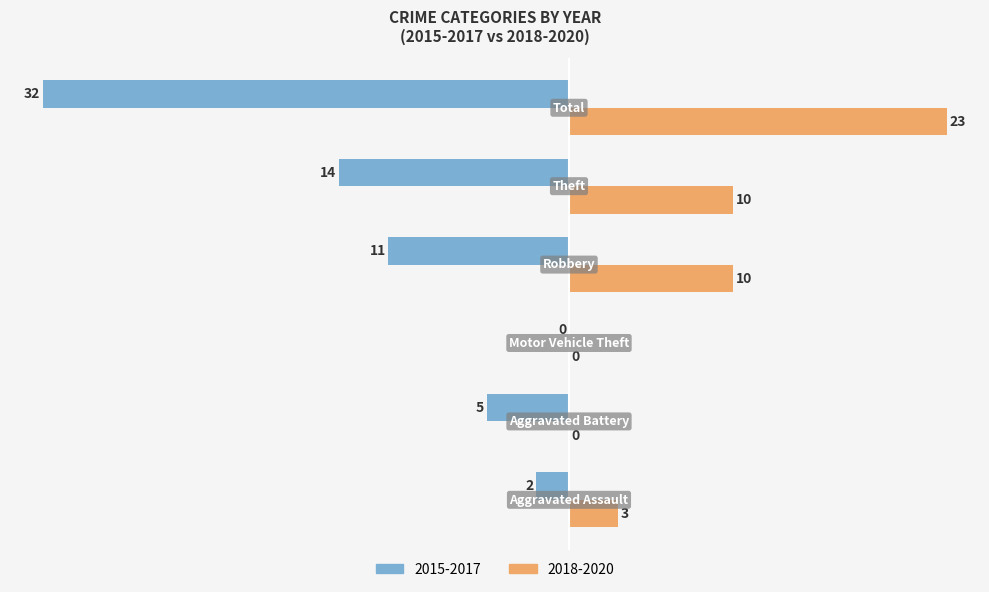

What is the greatest value displayed?

23